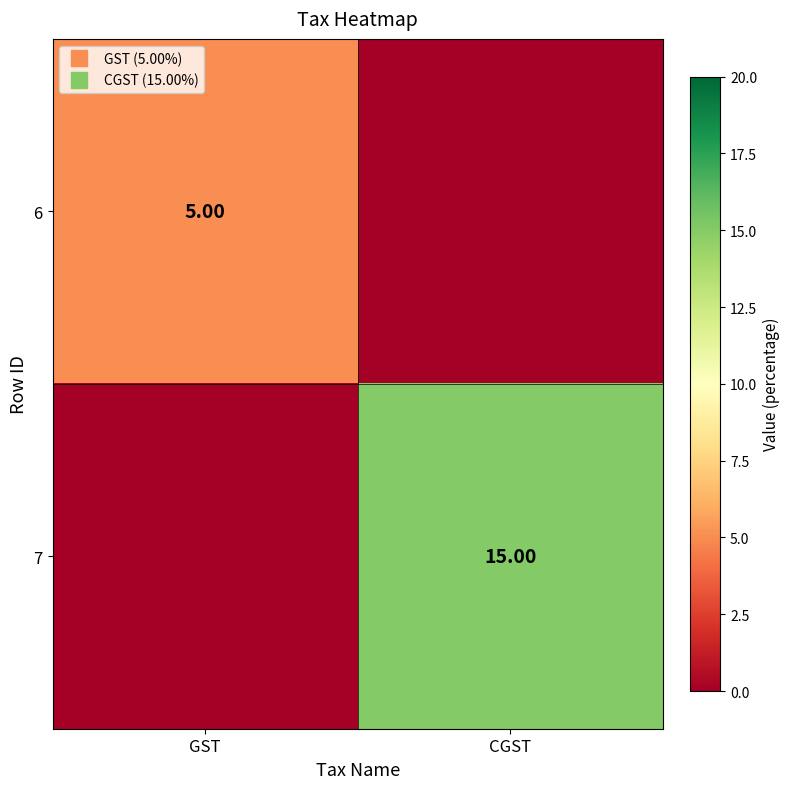

What is the sum of all 7 values?

15